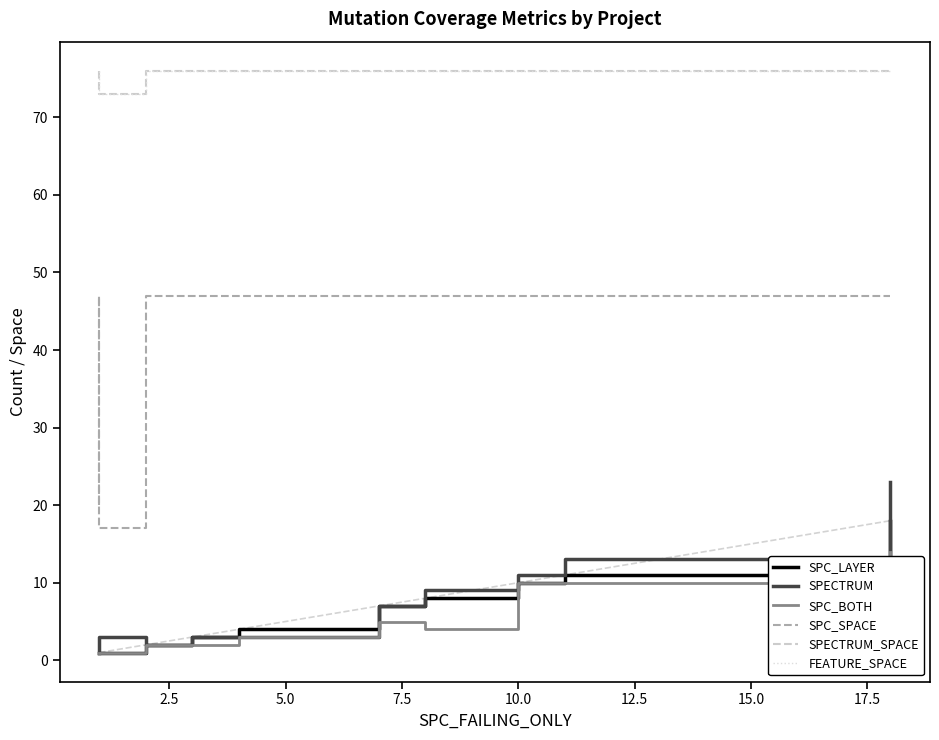

The value of SPECTRUM_SPACE at 10.0 is 76. True or false?

True